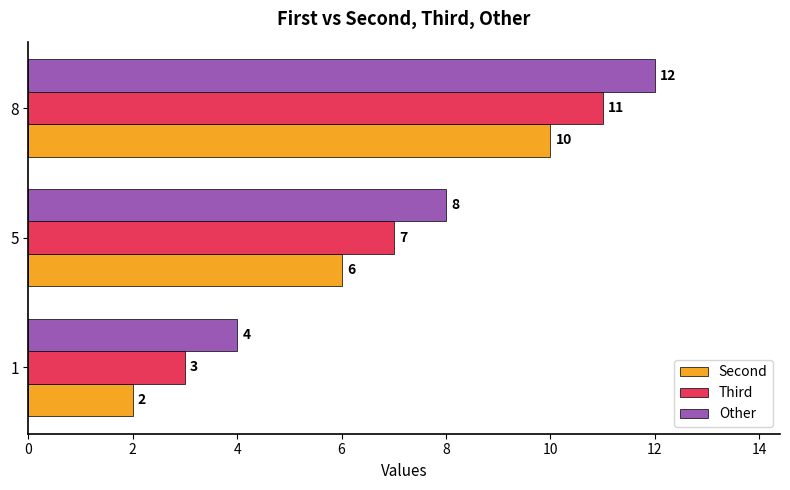

What are all the series names shown in the legend?

Second, Third, Other